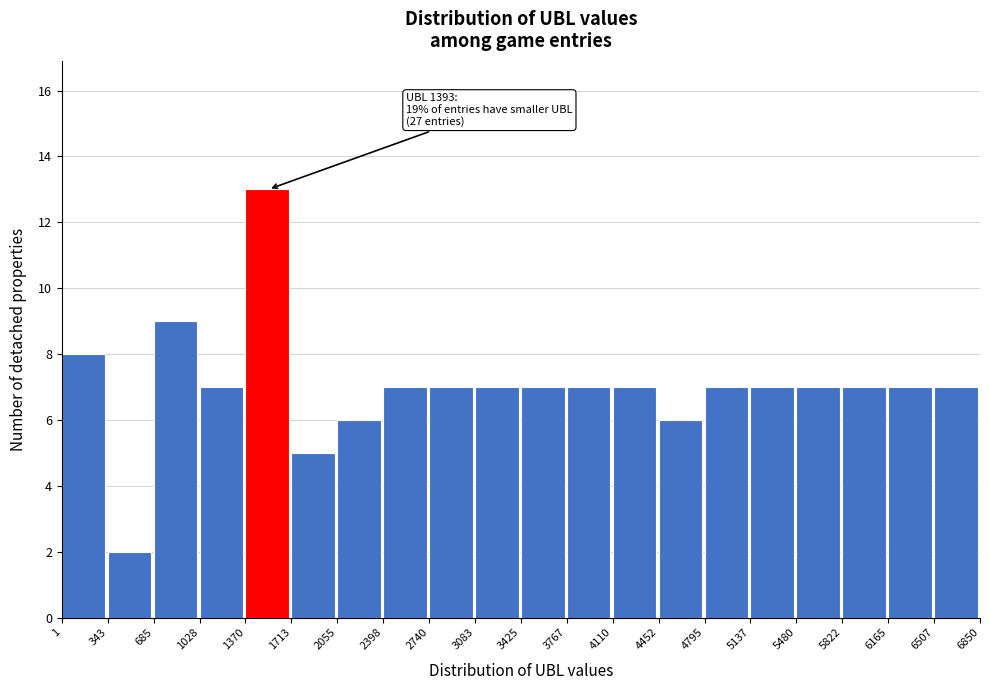

Over which range of the x-axis is the bar tallest?

1370 to 1713